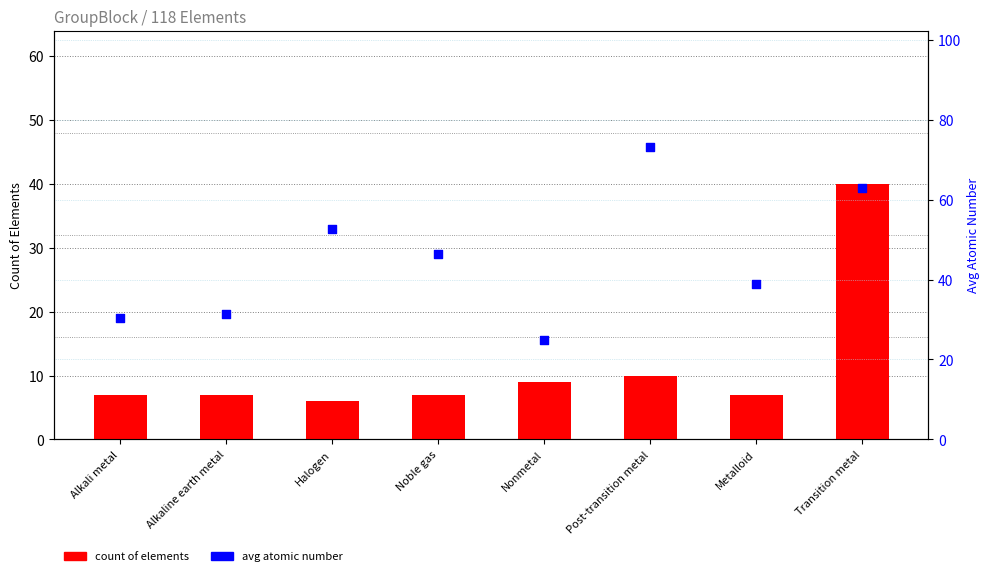

Which series has the widest spread of Y values?

avg atomic number